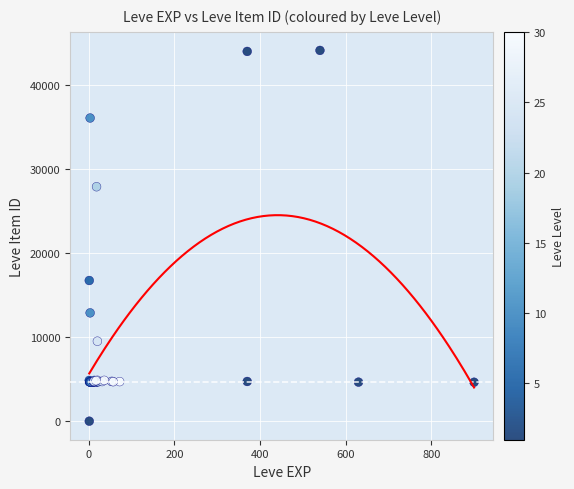

What Y value in the scatter plot is closest to 22050?

16734